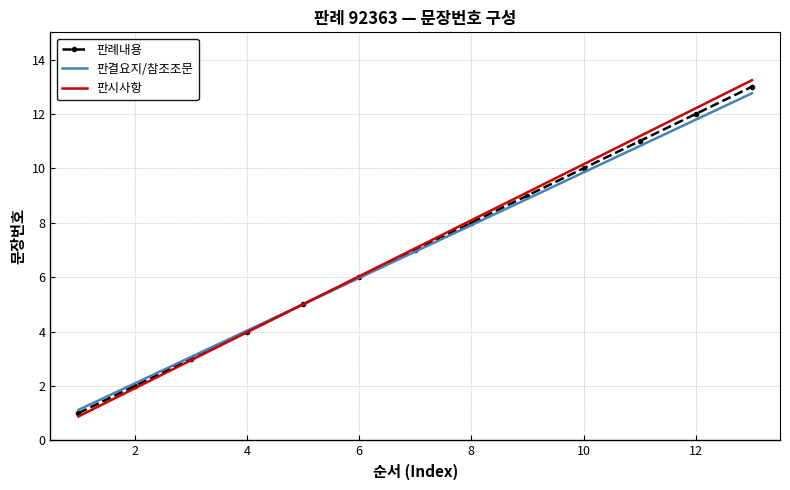

What is the average value of the 판결요지/참조조문 series?

6.9